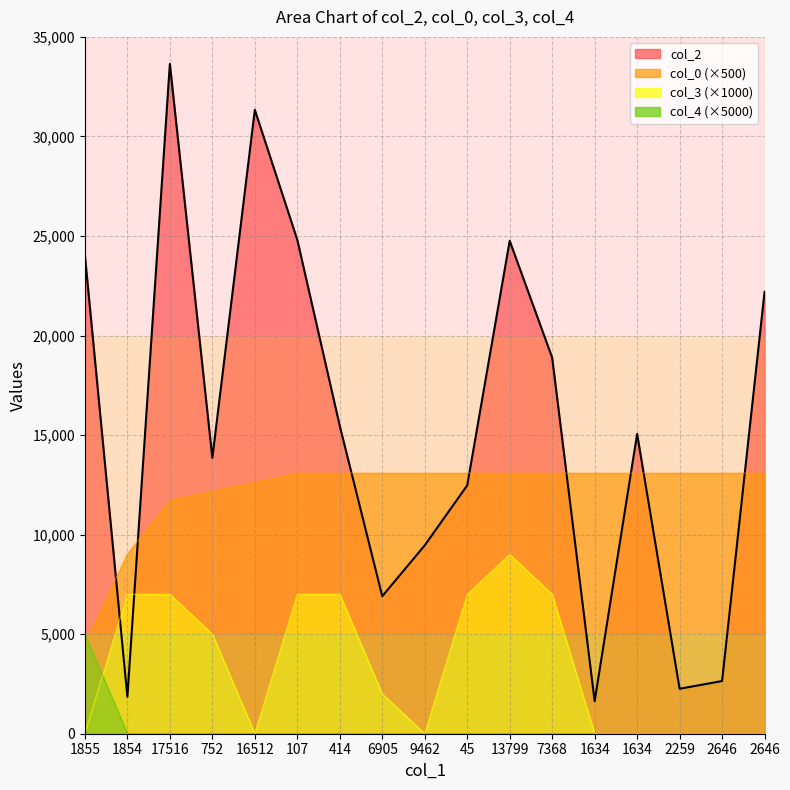

Which series has the largest range (max minus min)?

col_2